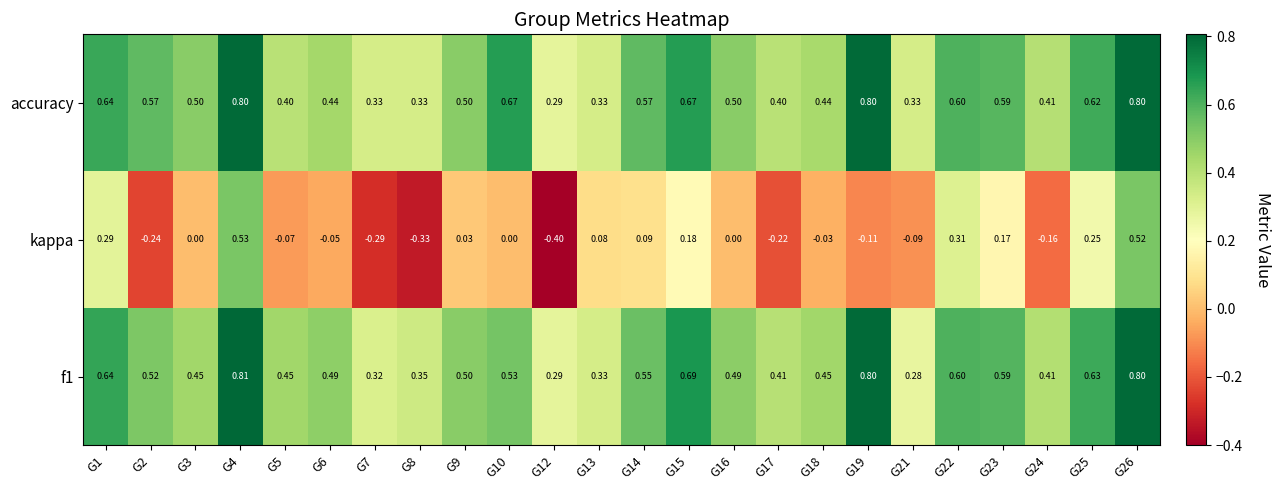

List the labels in order of value, smallest first.

G12, G7, G8, G13, G21, G5, G17, G24, G18, G6, G3, G9, G16, G2, G14, G23, G22, G25, G1, G10, G15, G4, G19, G26